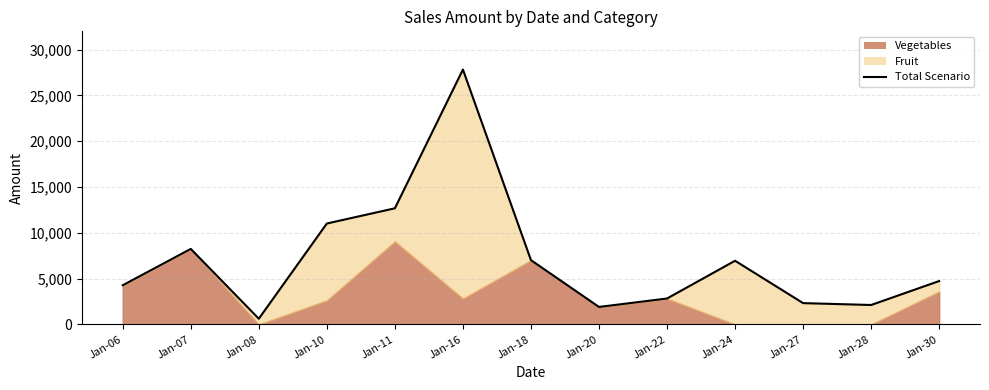

What is the change in value from Jan-06 to Jan-07?

+3969